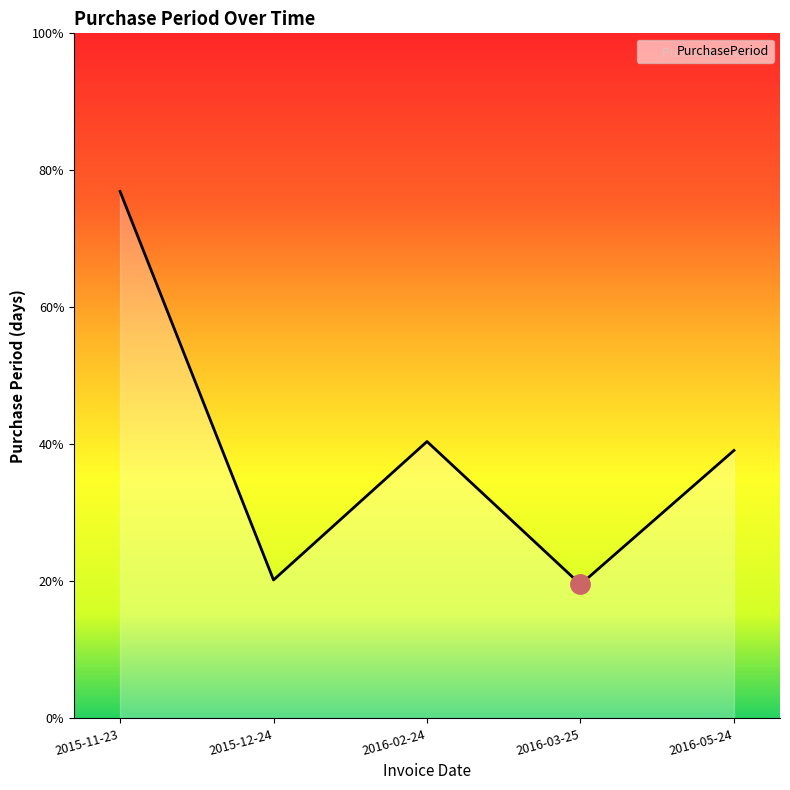

Does the chart have visible grid lines?

No